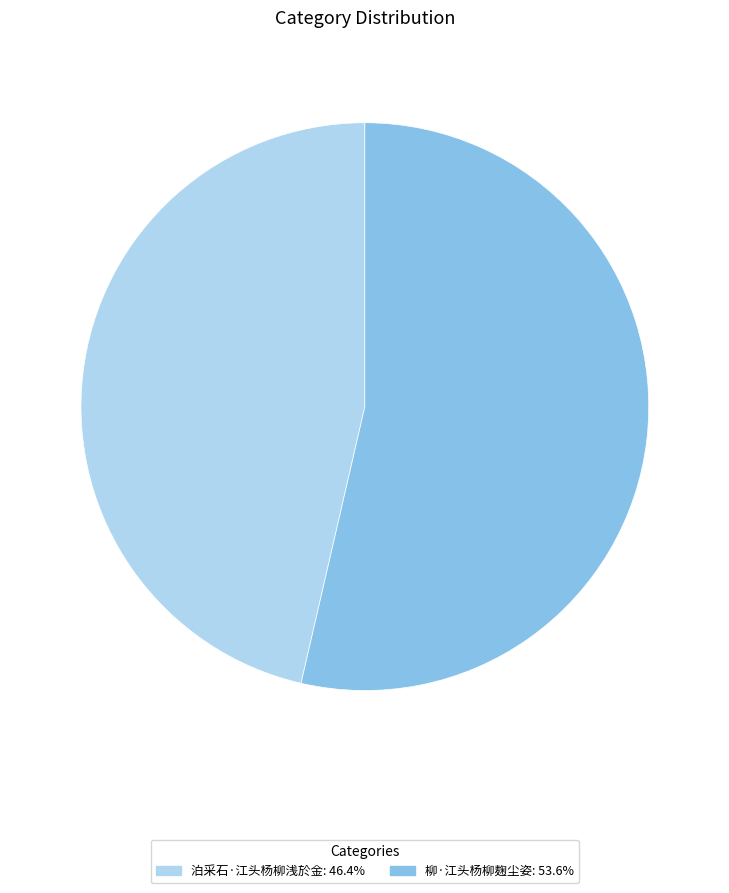

Do 泊采石·江头杨柳浅於金 and 柳·江头杨柳麹尘姿 together represent more than half of the pie?

Yes